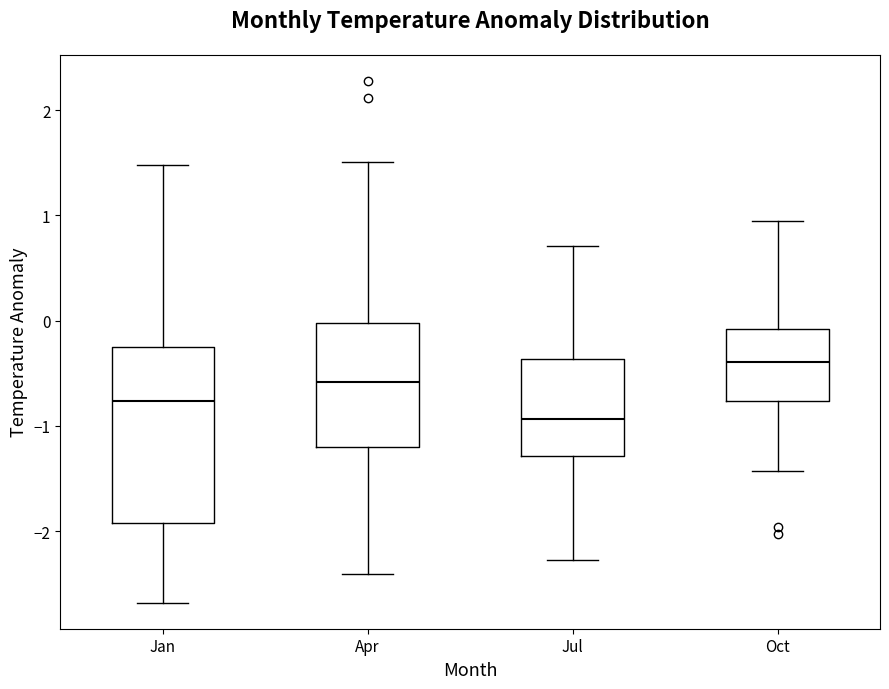

Comparing the boxes themselves (not the whiskers), which one is the tallest?

Jan